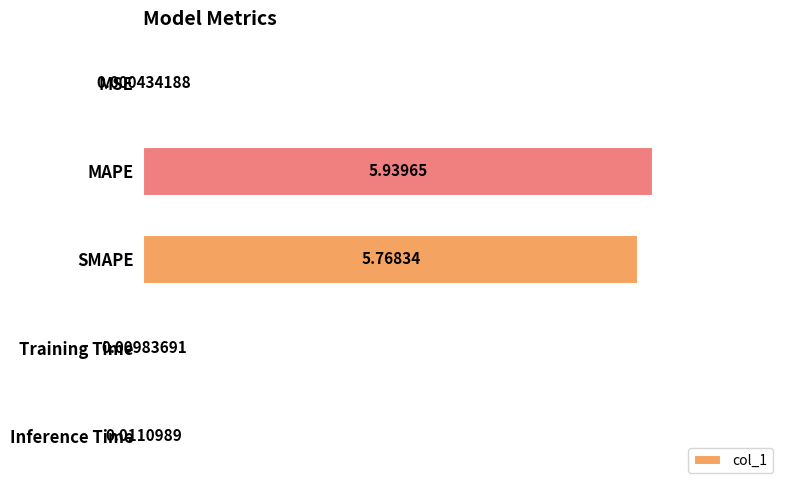

What is the sum of the values at MAPE and Inference Time?

6.0